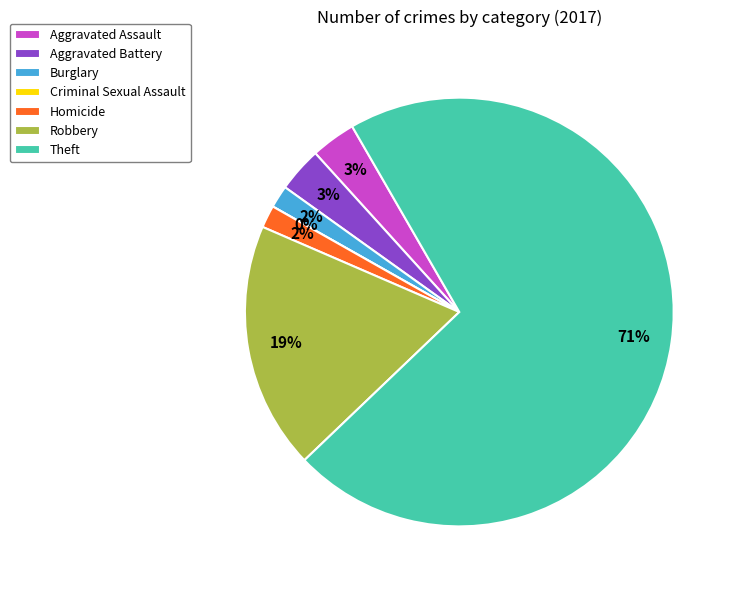

What percentage is NOT represented by Burglary?

98.3%